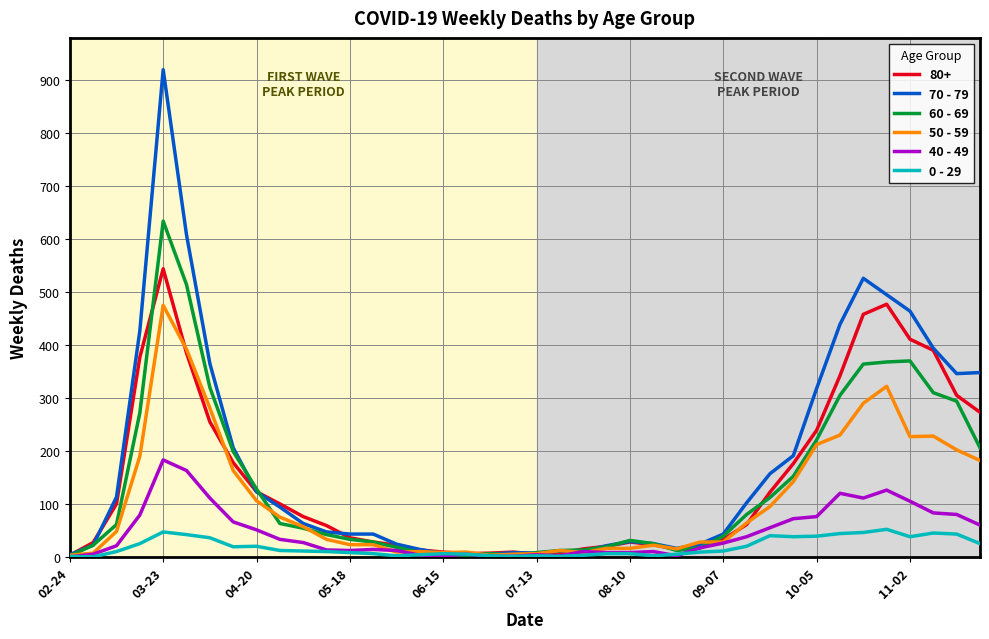

How many values in the 40 - 49 series are below 26?

20